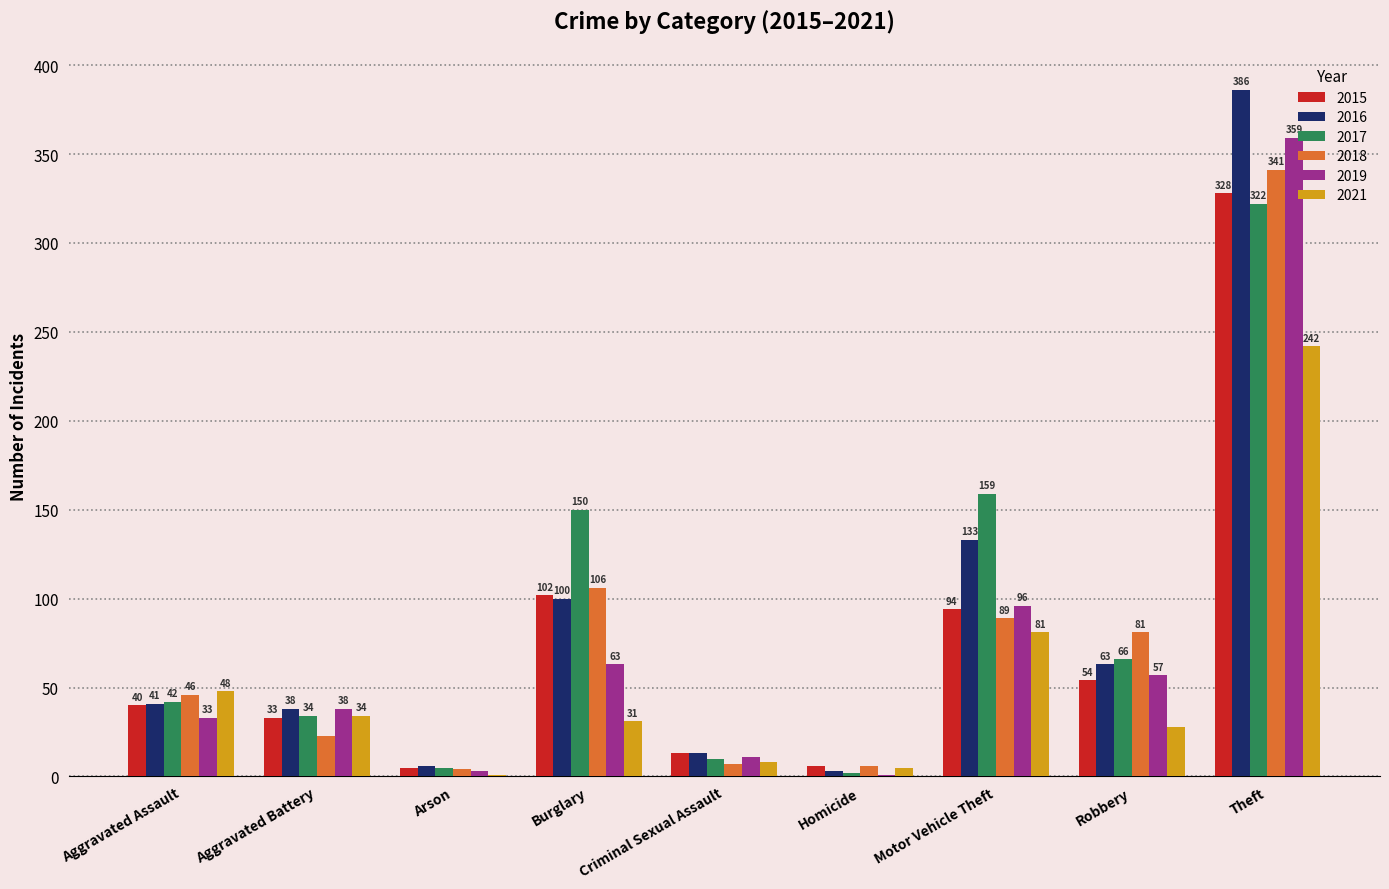

What are all the series names shown in the legend?

2015, 2016, 2017, 2018, 2019, 2021